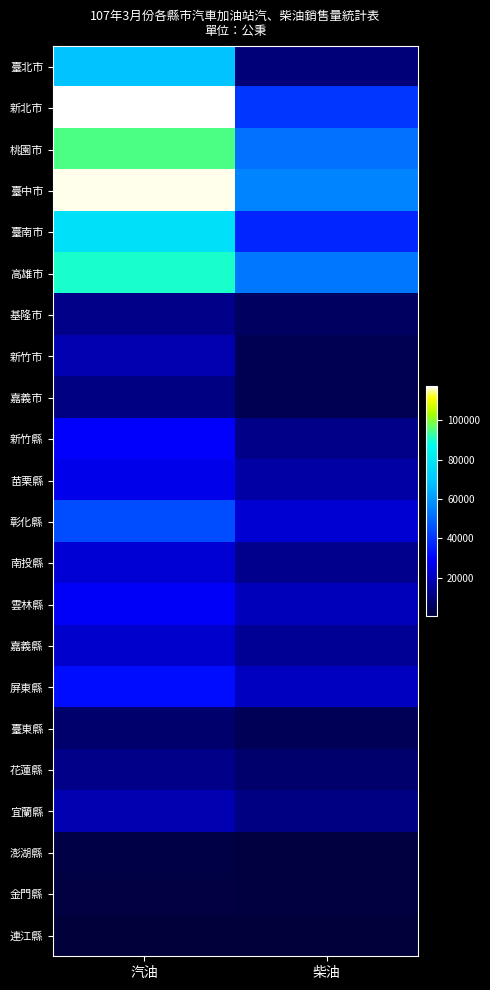

Between 汽油 and 柴油, which is larger?

汽油